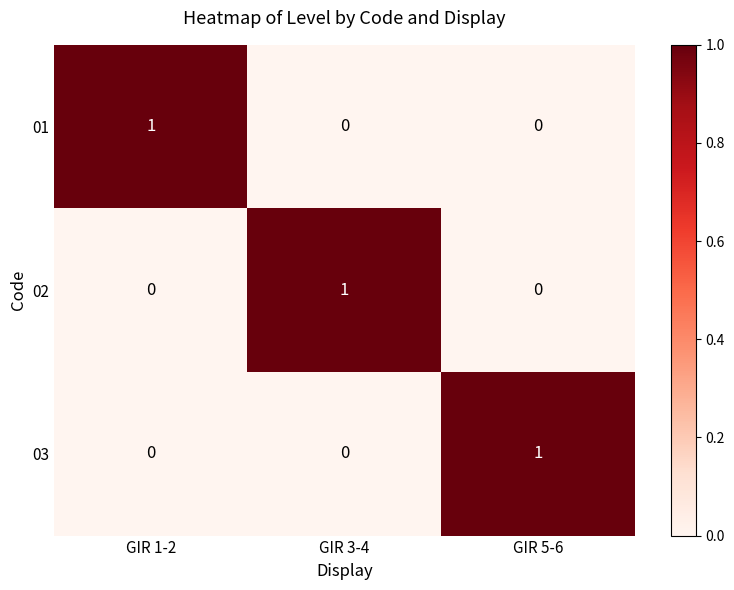

How many 02 values are between 0 and 1?

3